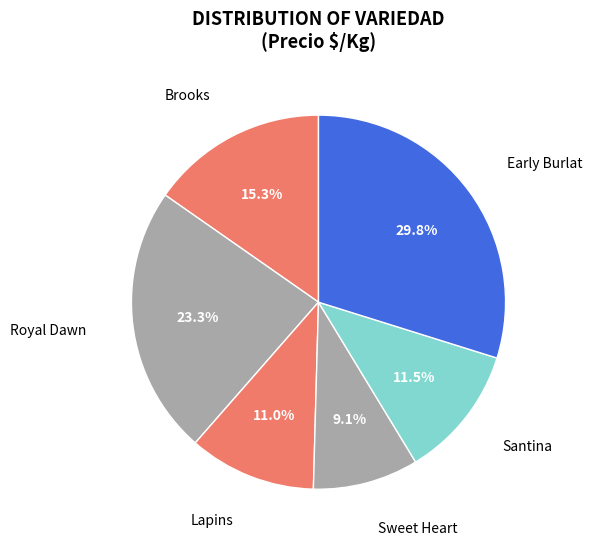

Approximately how many times larger is the value at Sweet Heart compared to Santina?

0.8